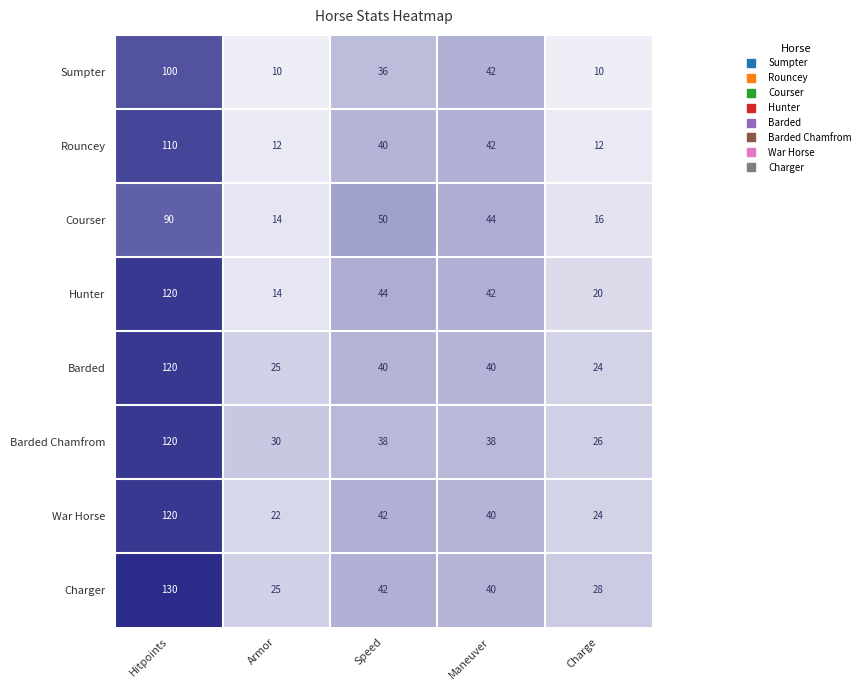

What is the total value across all series at Armor?

152